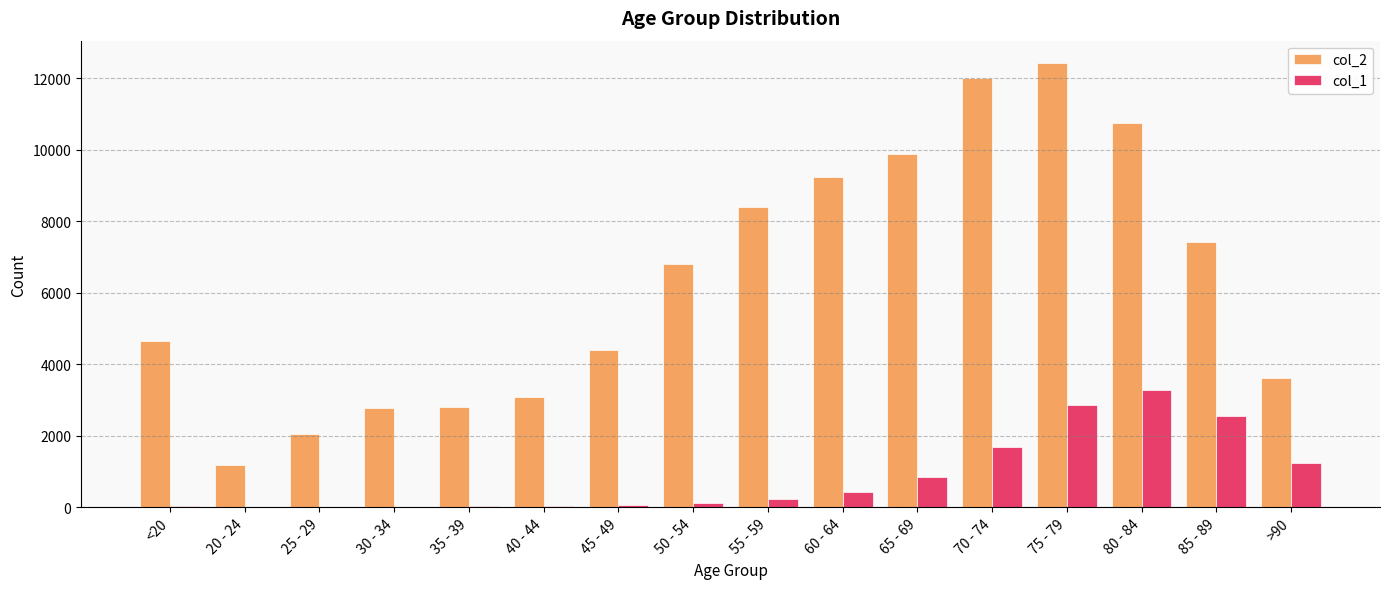

How many series are shown in this chart?

2